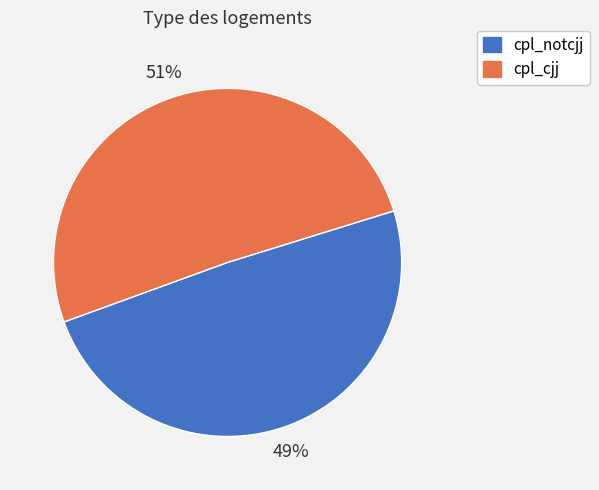

Which category accounts for the majority?

cpl_cjj